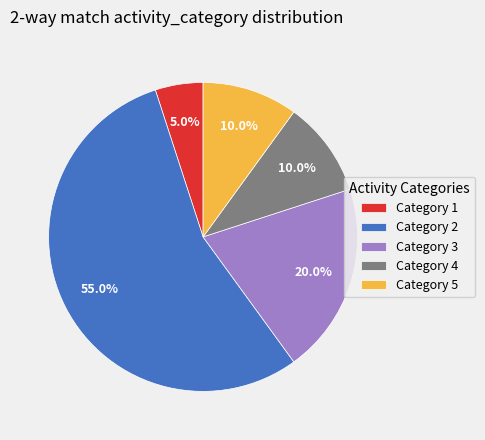

Which has a higher value, Category 3 or Category 4?

Category 3